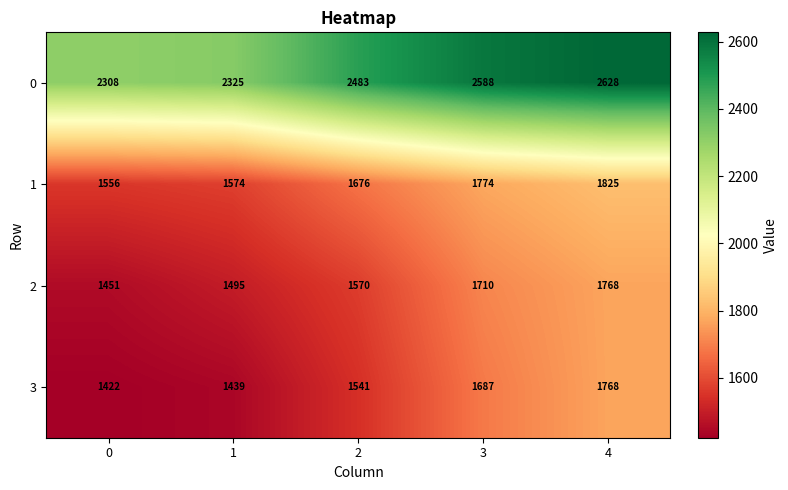

True or false: 1 has a value of 1574 at 1.

True